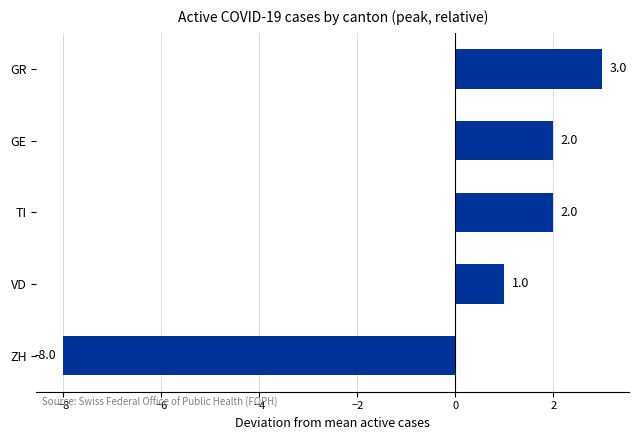

The chart shows a value of -12 at ZH. True or false?

False